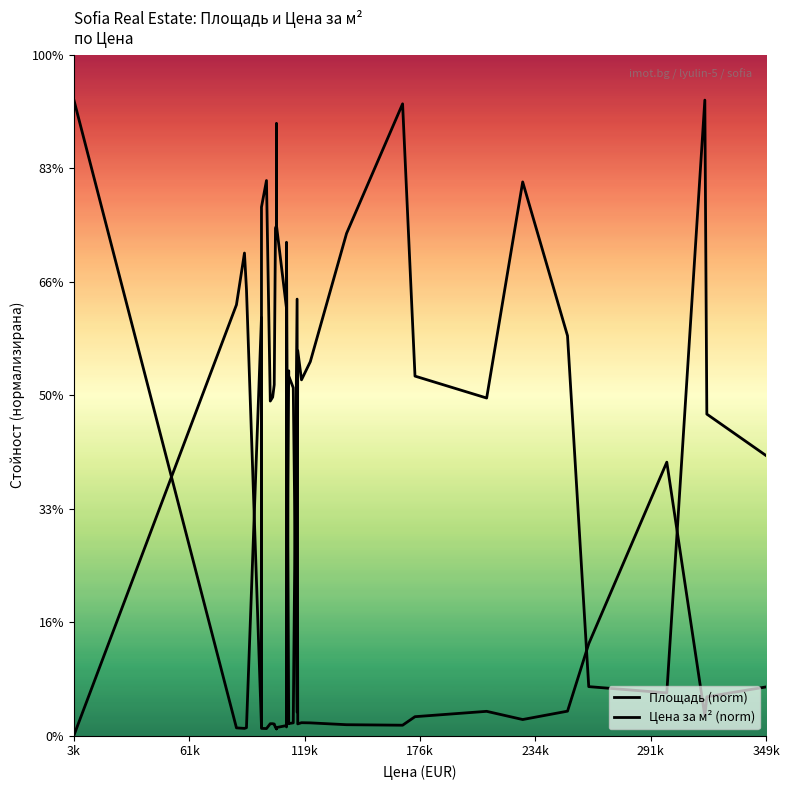

What is the difference between the second highest and second lowest values in the Площадь (norm) series?

2142.7